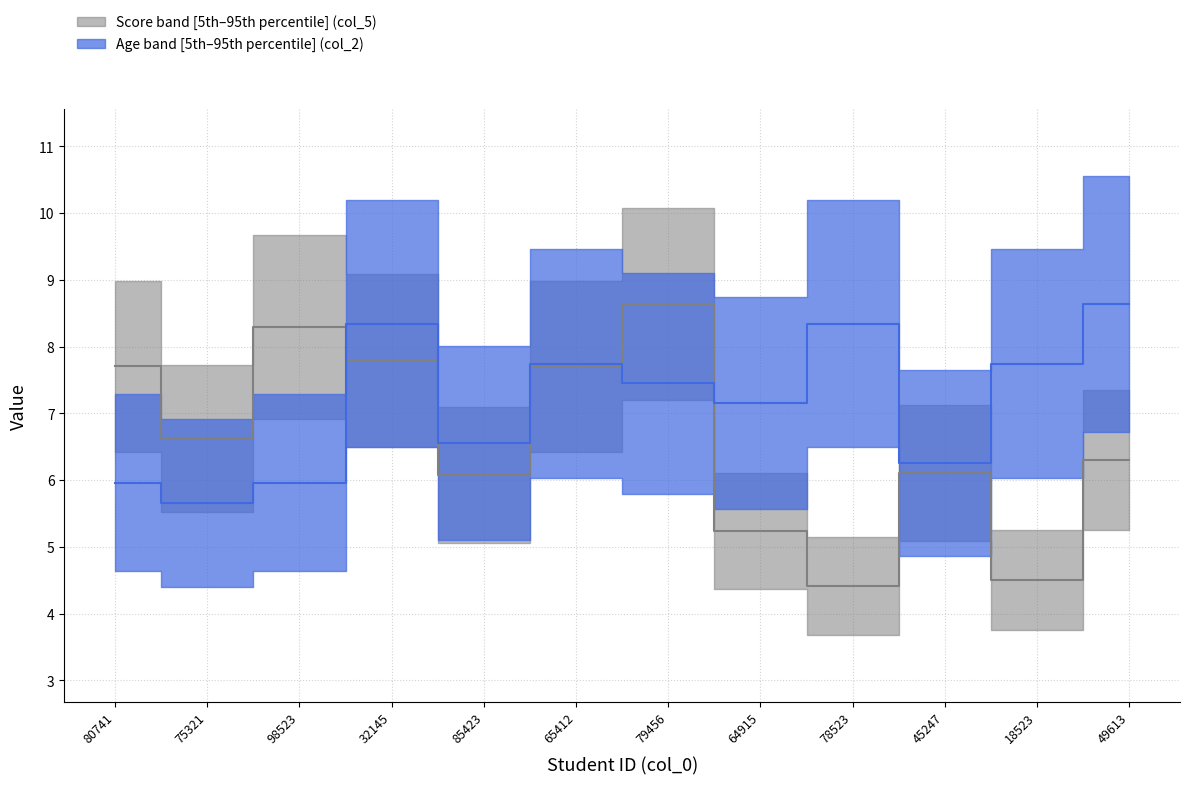

How many intersections are there between col_2 and col_5?

3